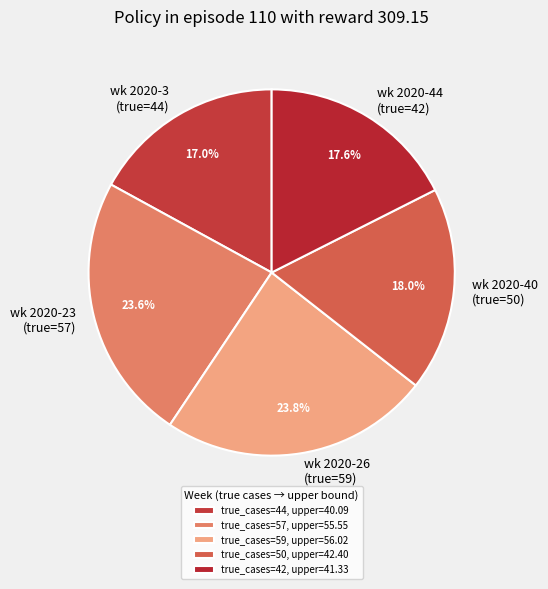

How many slices are in this pie chart?

5